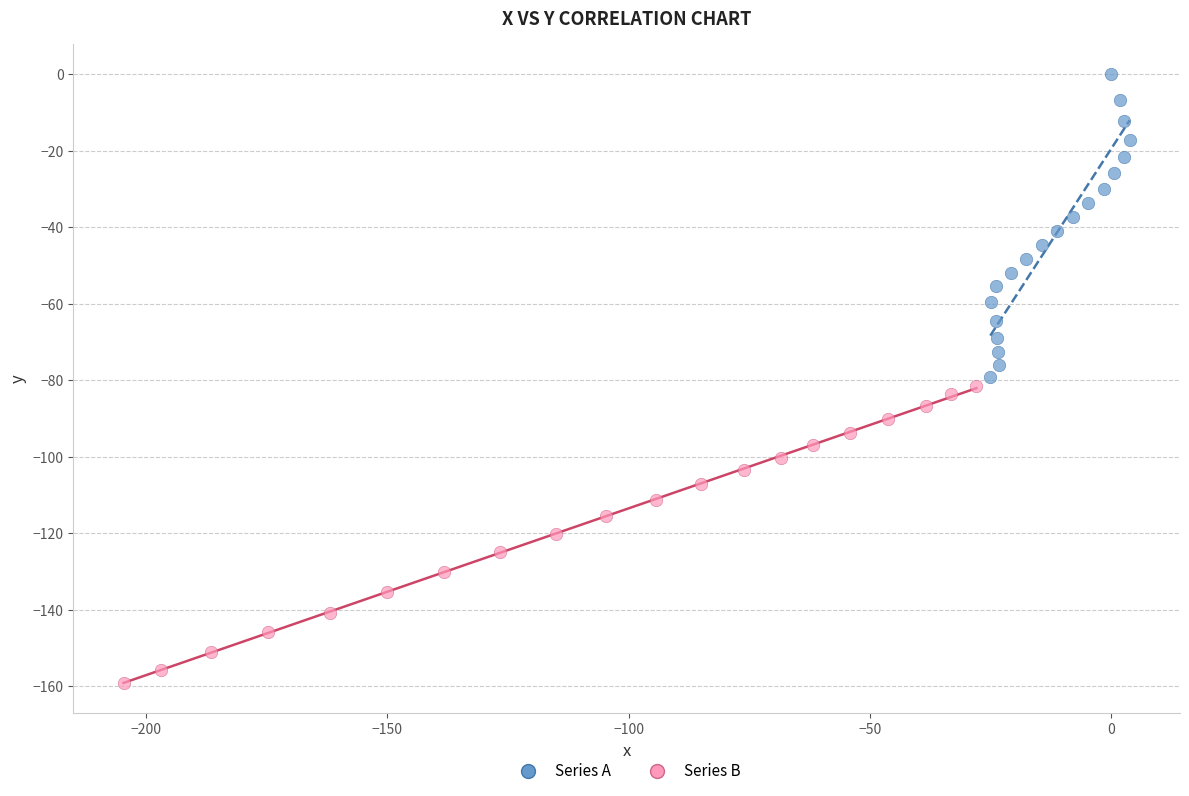

Which series reaches the minimum Y coordinate?

Series B